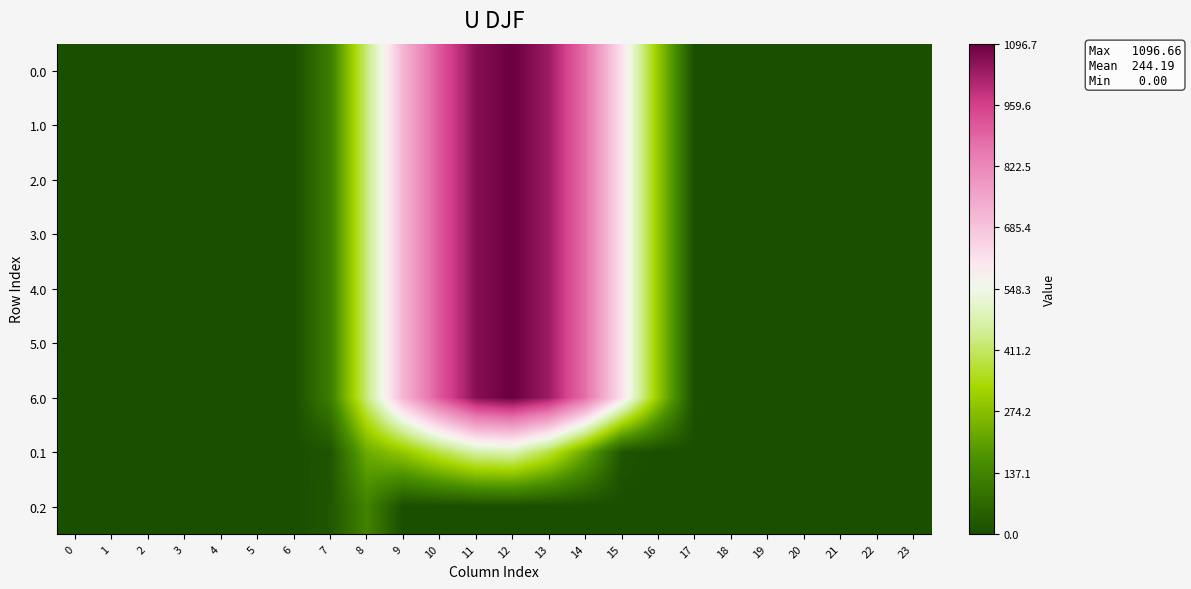

Reading left to right, what are all the values shown in this chart?

0.0: 0=0.0	1=0.0	2=0.0	3=0.0	4=0.0	5=0.0	6=0.0	7=120.6	8=430.3	9=716.9	10=916.2	11=1060.3	12=1096.7	13=1032.9	14=870.6	15=615.9	16=294.5	17=0.0	18=0.0	19=0.0	20=0.0	21=0.0	22=0.0	23=0.0
1.0: 0=0.0	1=0.0	2=0.0	3=0.0	4=0.0	5=0.0	6=0.0	7=120.6	8=430.3	9=716.9	10=916.2	11=1060.3	12=1096.7	13=1032.9	14=870.6	15=615.9	16=294.5	17=0.0	18=0.0	19=0.0	20=0.0	21=0.0	22=0.0	23=0.0
2.0: 0=0.0	1=0.0	2=0.0	3=0.0	4=0.0	5=0.0	6=0.0	7=120.6	8=430.3	9=716.9	10=916.2	11=1060.3	12=1096.7	13=1032.9	14=870.6	15=615.9	16=294.5	17=0.0	18=0.0	19=0.0	20=0.0	21=0.0	22=0.0	23=0.0
3.0: 0=0.0	1=0.0	2=0.0	3=0.0	4=0.0	5=0.0	6=0.0	7=120.6	8=430.3	9=716.9	10=916.2	11=1060.3	12=1096.7	13=1032.9	14=870.6	15=615.9	16=294.5	17=0.0	18=0.0	19=0.0	20=0.0	21=0.0	22=0.0	23=0.0
4.0: 0=0.0	1=0.0	2=0.0	3=0.0	4=0.0	5=0.0	6=0.0	7=120.6	8=430.3	9=716.9	10=916.2	11=1060.3	12=1096.7	13=1032.9	14=870.6	15=615.9	16=294.5	17=0.0	18=0.0	19=0.0	20=0.0	21=0.0	22=0.0	23=0.0
5.0: 0=0.0	1=0.0	2=0.0	3=0.0	4=0.0	5=0.0	6=0.0	7=120.6	8=430.3	9=716.9	10=916.2	11=1060.3	12=1096.7	13=1032.9	14=870.6	15=615.9	16=294.5	17=0.0	18=0.0	19=0.0	20=0.0	21=0.0	22=0.0	23=0.0
6.0: 0=0.0	1=0.0	2=0.0	3=0.0	4=0.0	5=0.0	6=0.0	7=120.6	8=430.3	9=716.9	10=916.2	11=1060.3	12=1096.7	13=1032.9	14=870.6	15=615.9	16=294.5	17=0.0	18=0.0	19=0.0	20=0.0	21=0.0	22=0.0	23=0.0
0.1: 0=0.0	1=0.0	2=0.0	3=0.0	4=0.0	5=0.0	6=0.0	7=17.7	8=227.5	9=295.9	10=388.1	11=471.7	12=485.4	13=382.7	14=219.2	15=17.3	16=0.0	17=0.0	18=0.0	19=0.0	20=0.0	21=0.0	22=0.0	23=0.0
0.2: 0=0.0	1=0.0	2=0.0	3=0.0	4=0.0	5=0.0	6=0.0	7=22.3	8=134.2	9=0.0	10=0.0	11=0.0	12=0.0	13=0.0	14=0.0	15=0.0	16=0.0	17=0.0	18=0.0	19=0.0	20=0.0	21=0.0	22=0.0	23=0.0